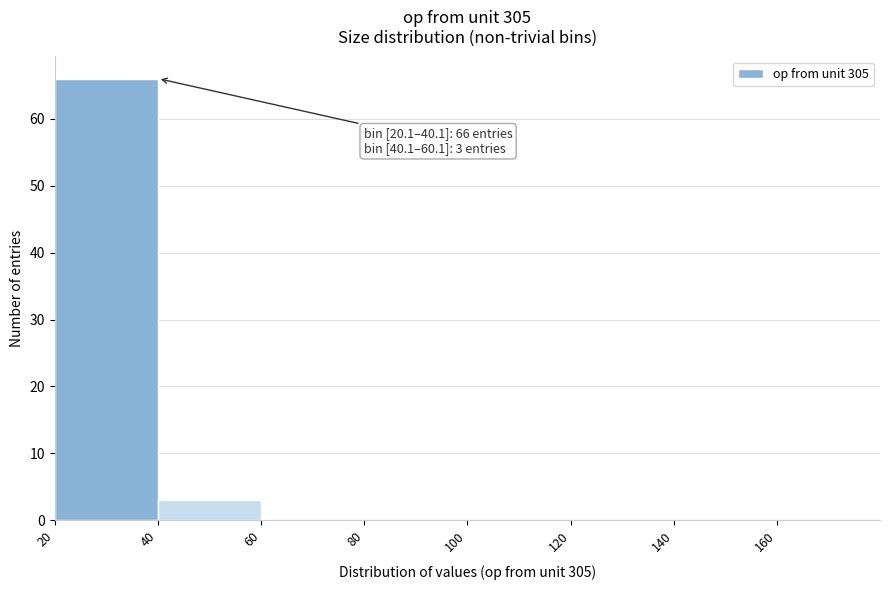

Over which range of the x-axis is the bar tallest?

20 to 40